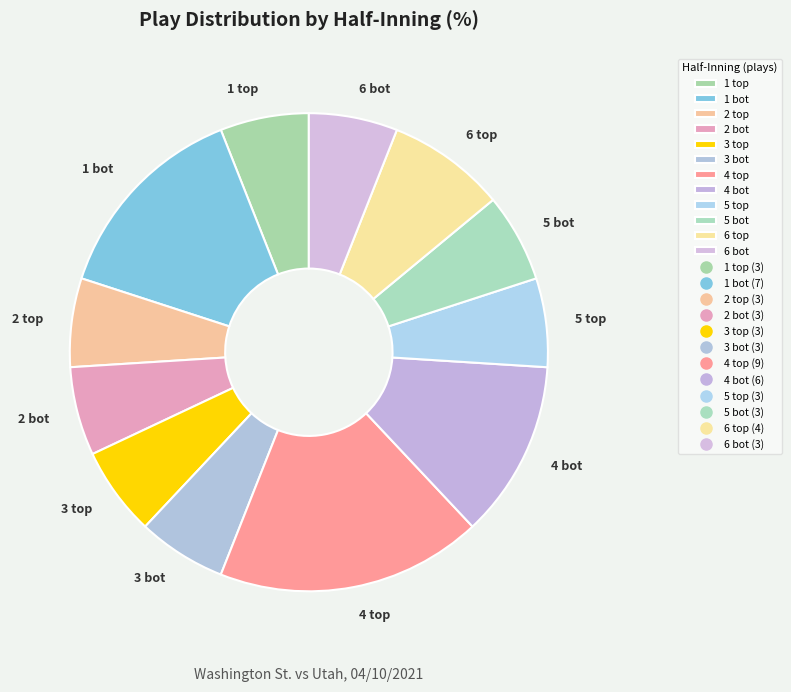

What is the ratio of the value at 3 bot to the value at 4 bot?

0.5